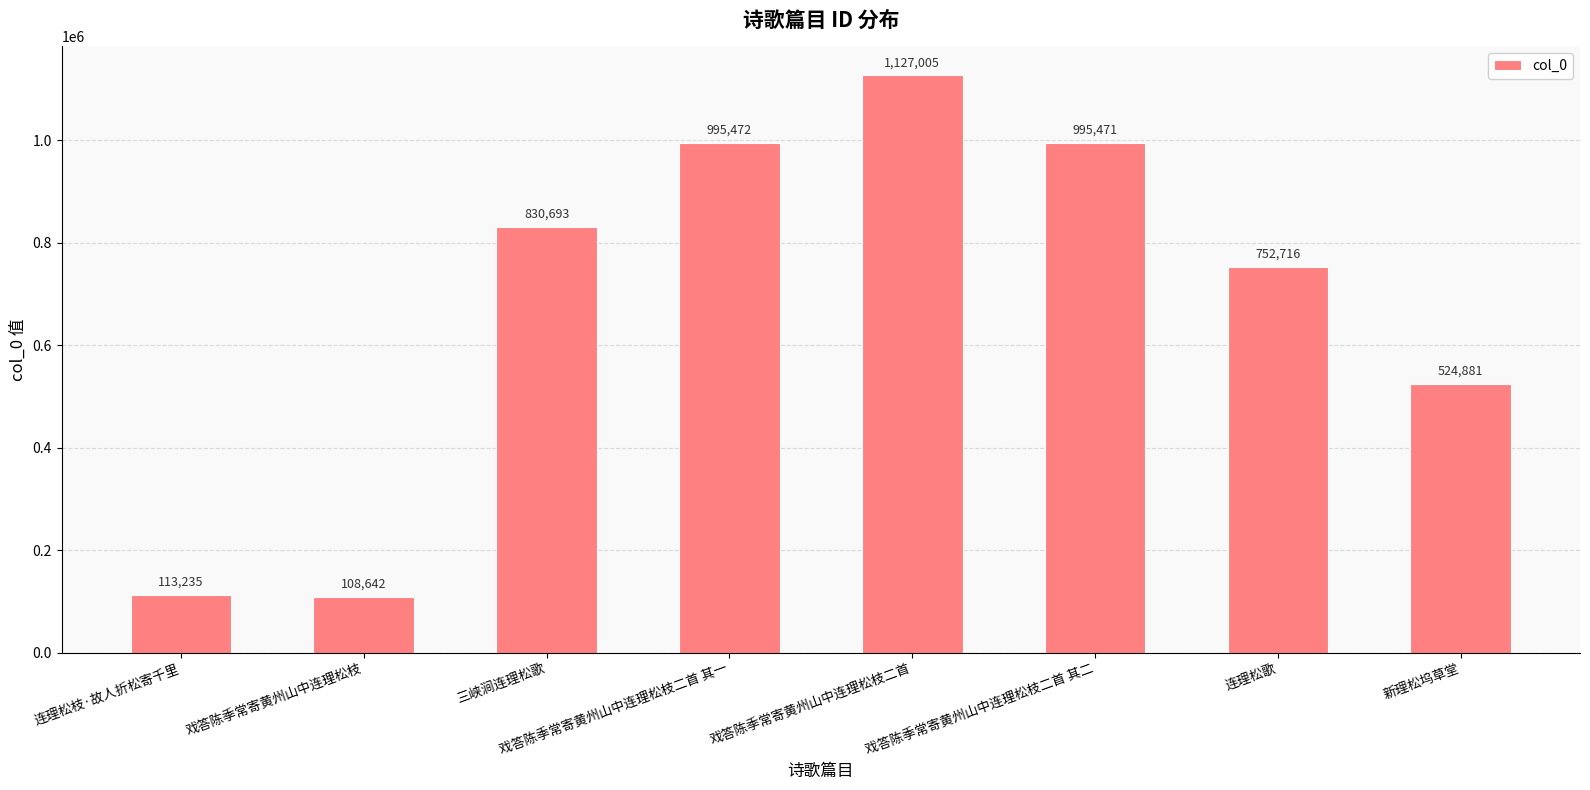

True or false: the data shows 1386107 at 三峡涧连理松歌.

False